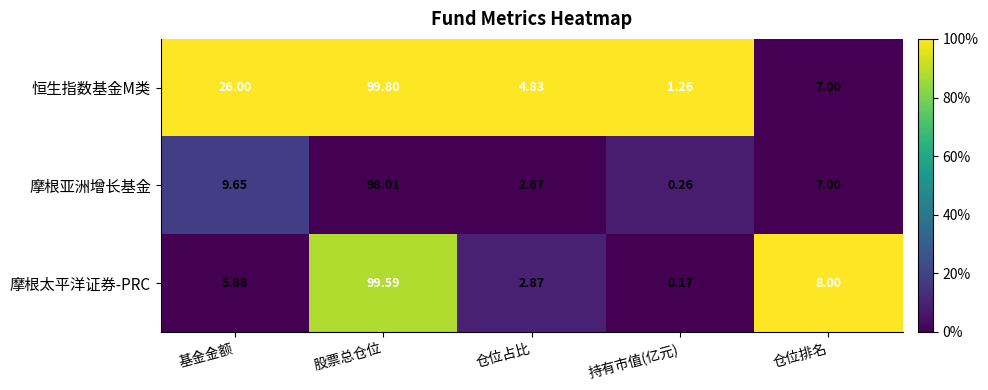

At which category is the sum across all series the highest?

股票总仓位